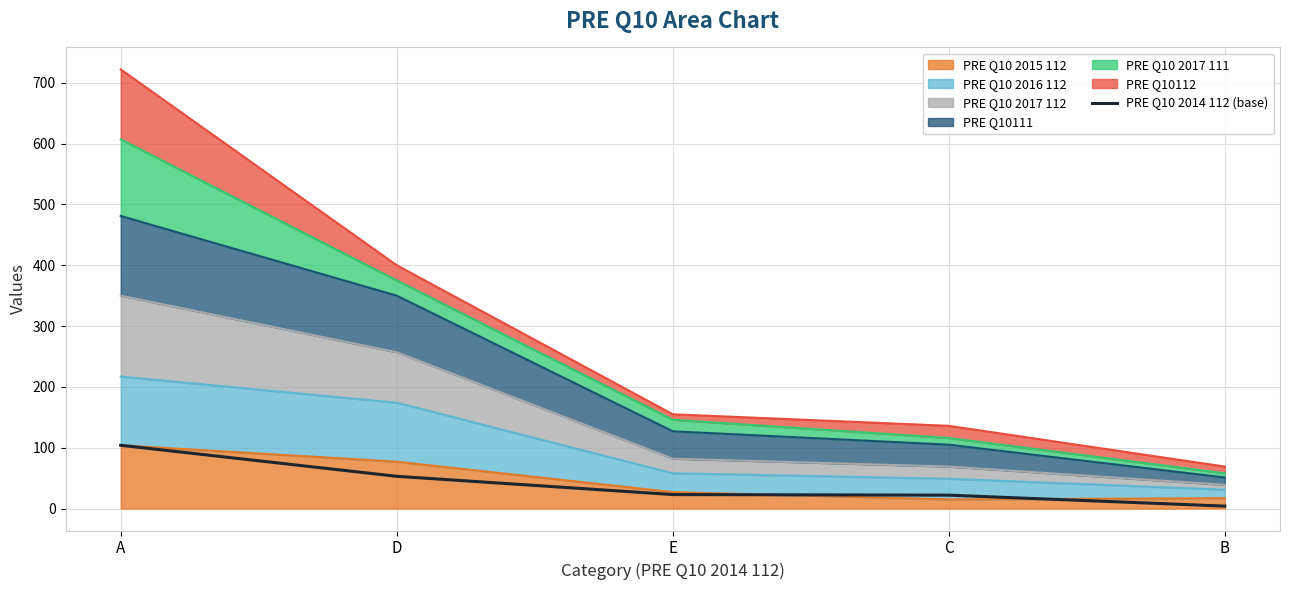

Reading left to right, extract all data points from this chart.

104	53	23	22	4